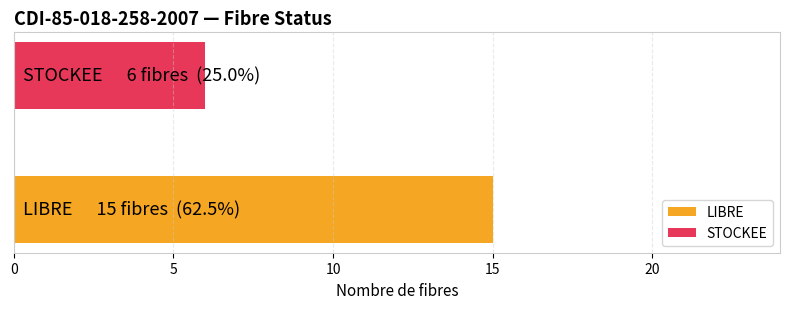

What is the minimum value shown in the chart?

6